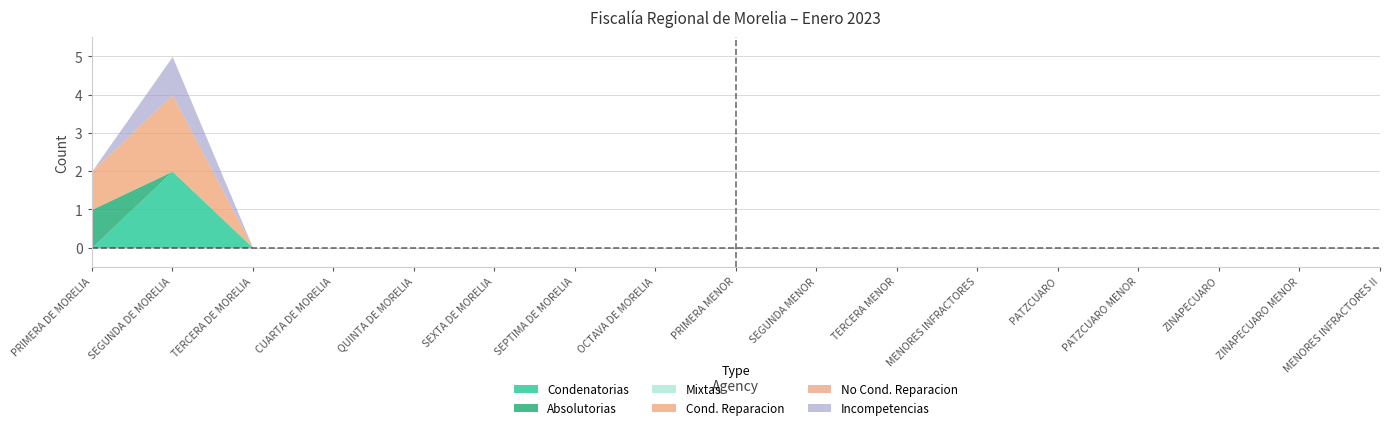

True or false: Condenatorias and Incompetencias cross at least once.

False